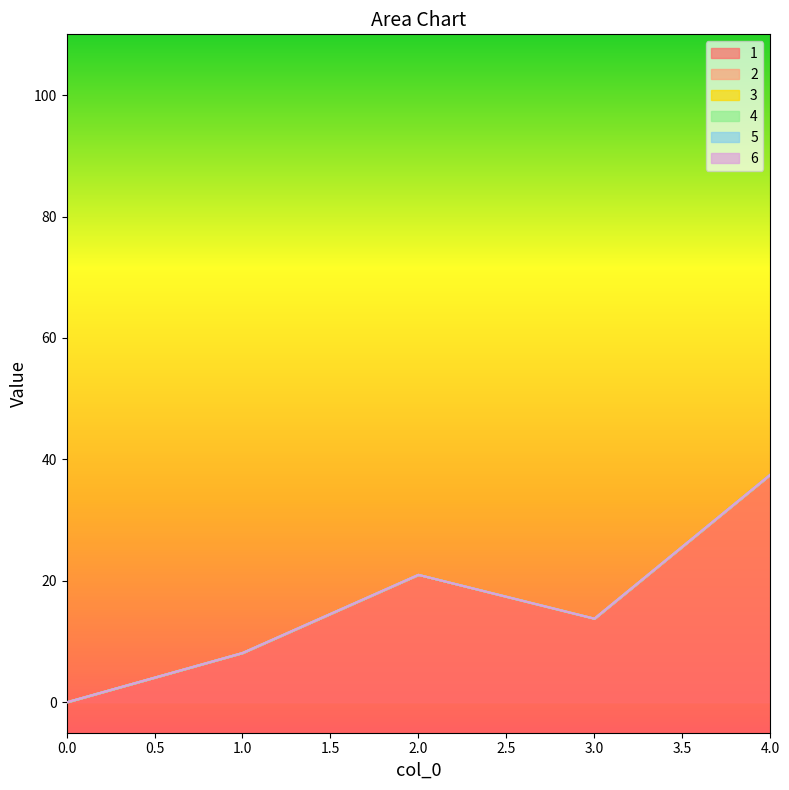

Which series has the largest range (max minus min)?

1